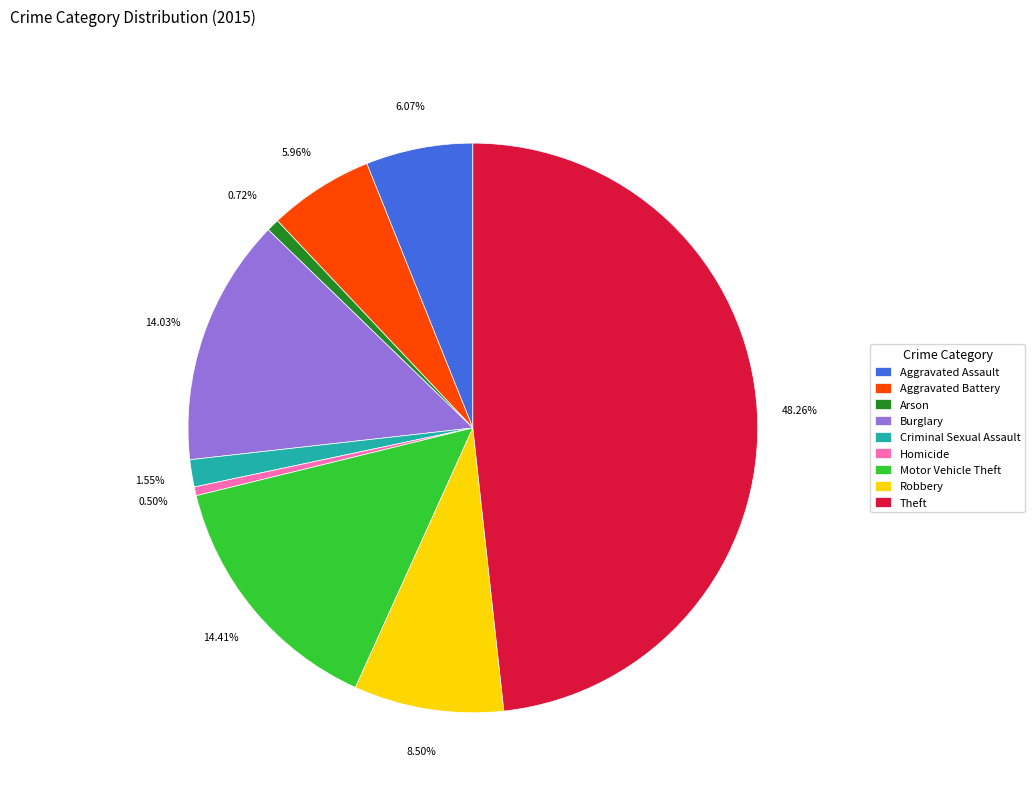

What is the ratio of the value at Robbery to the value at Arson?

11.8